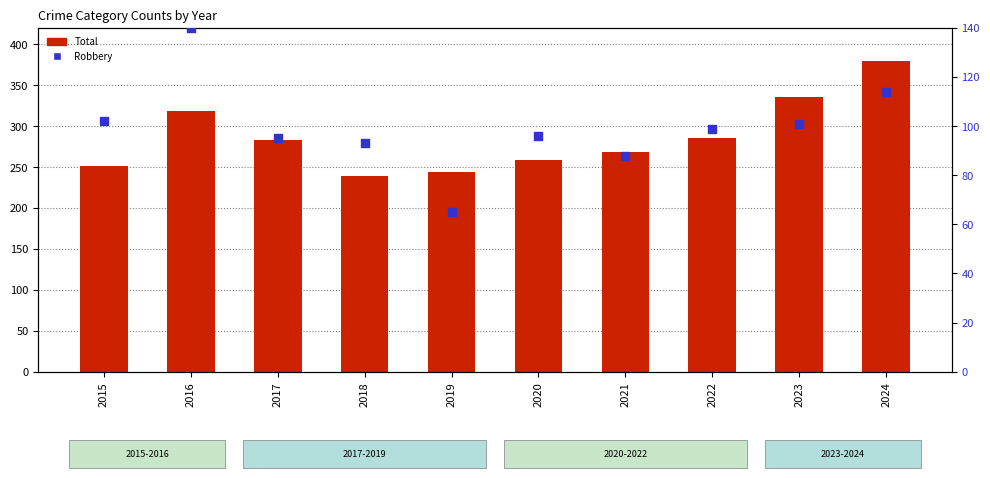

Which series contains the highest Y value?

Total